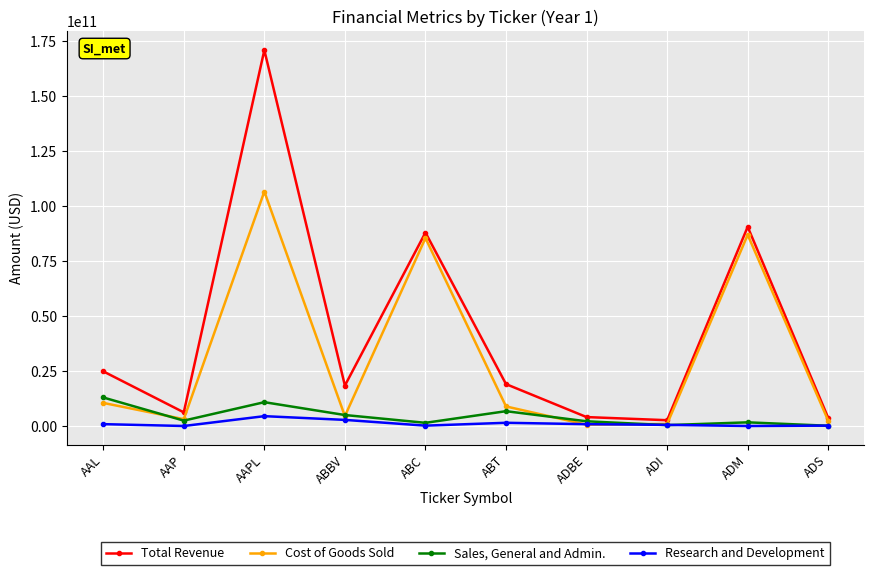

What is the difference between the second highest and minimum values in the Research and Development series?

2778000000